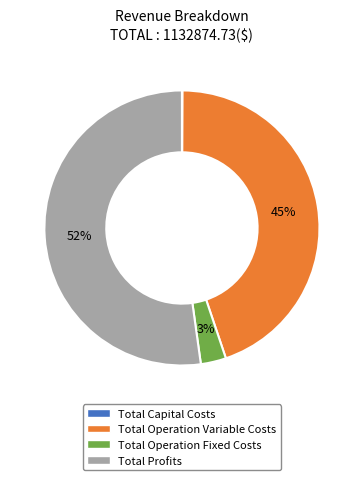

Does any single category account for the majority?

Yes